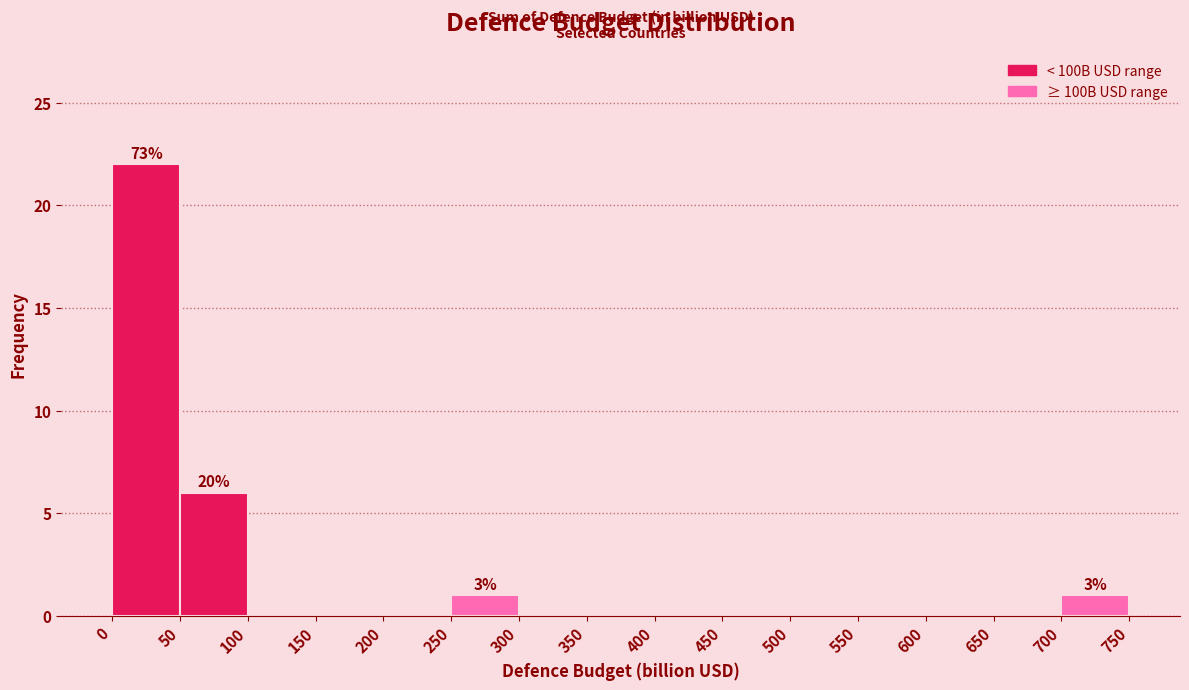

Over which range of the x-axis is the bar tallest?

0 to 50